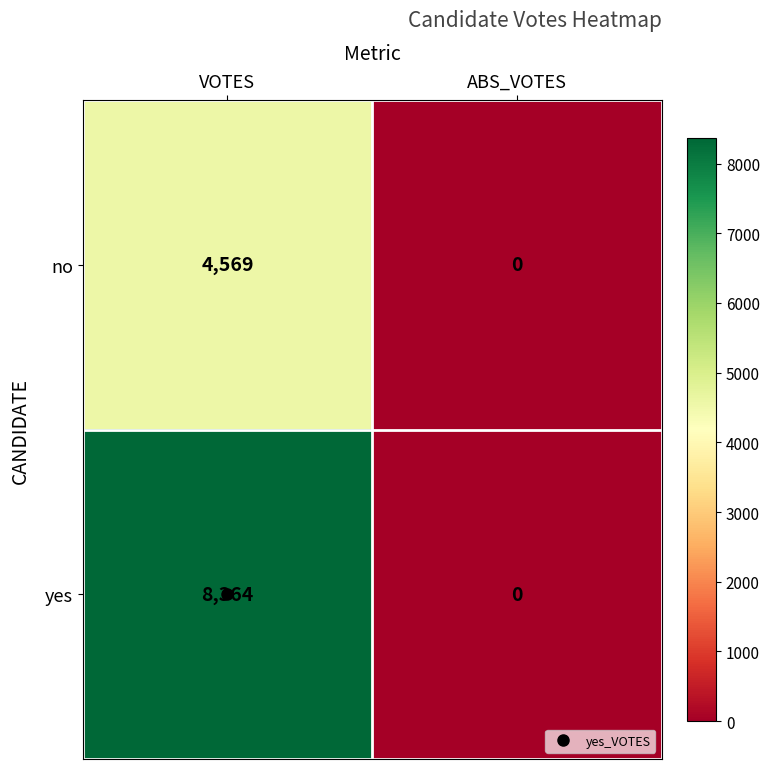

List the series in order of their overall mean, highest first.

yes, no